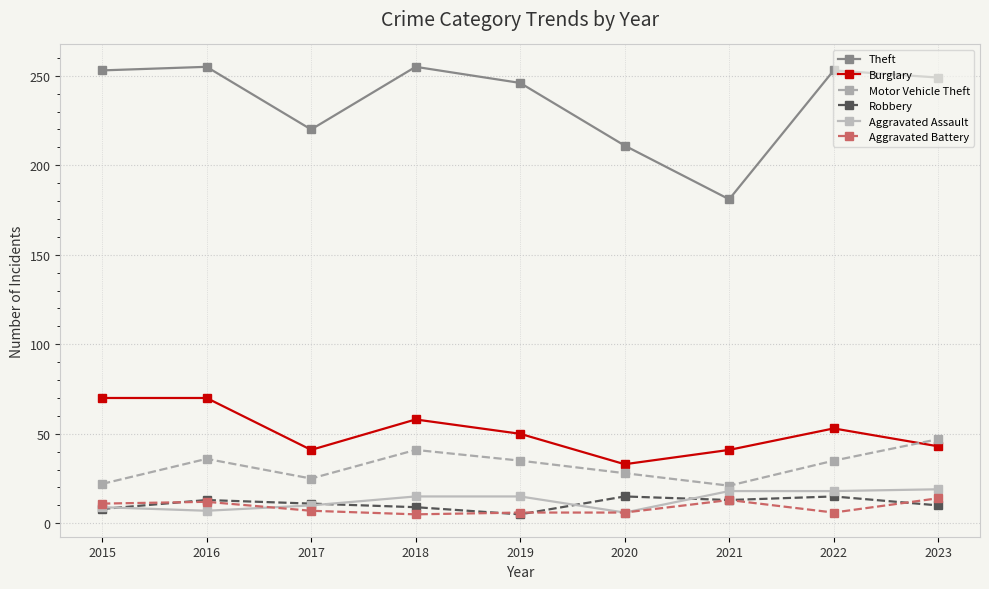

What is the difference between the maximum and second lowest values in the Burglary series?

29